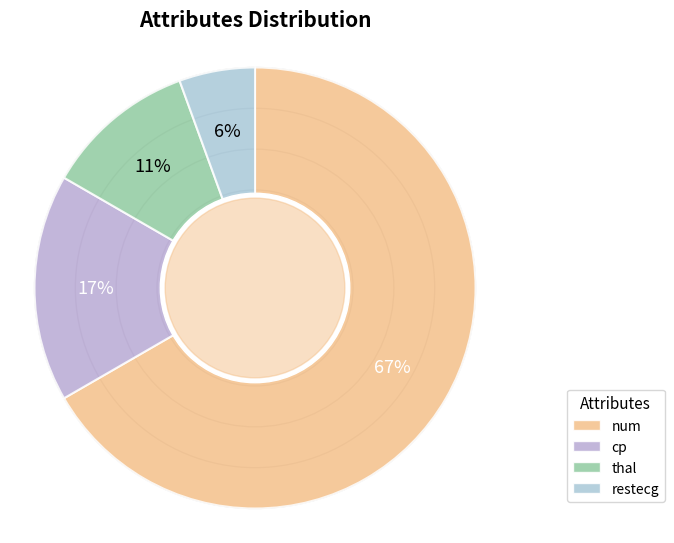

Which category has the biggest portion of the pie?

num